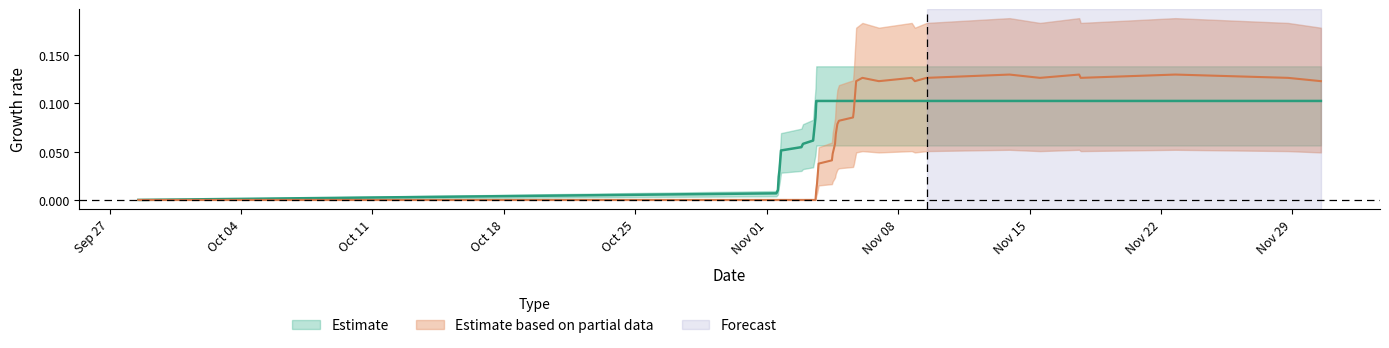

What is the greatest value displayed?

0.1